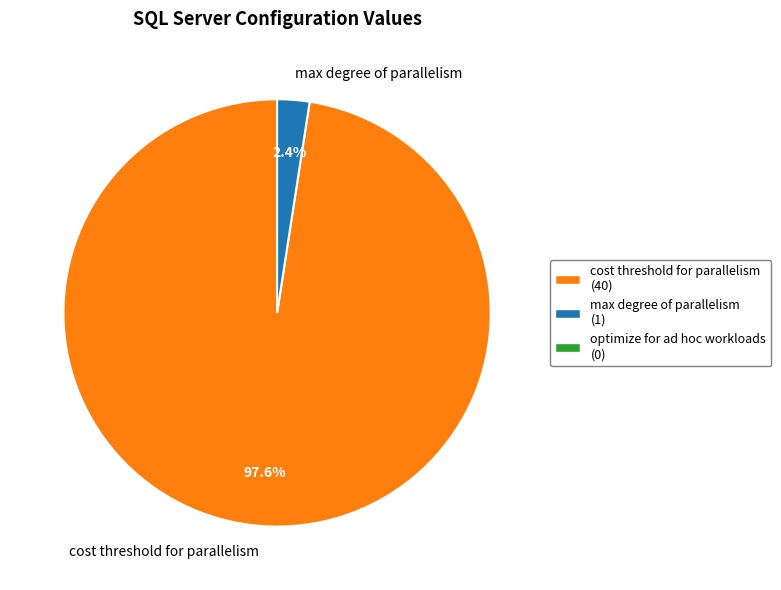

Which slice is the smallest?

max degree of parallelism